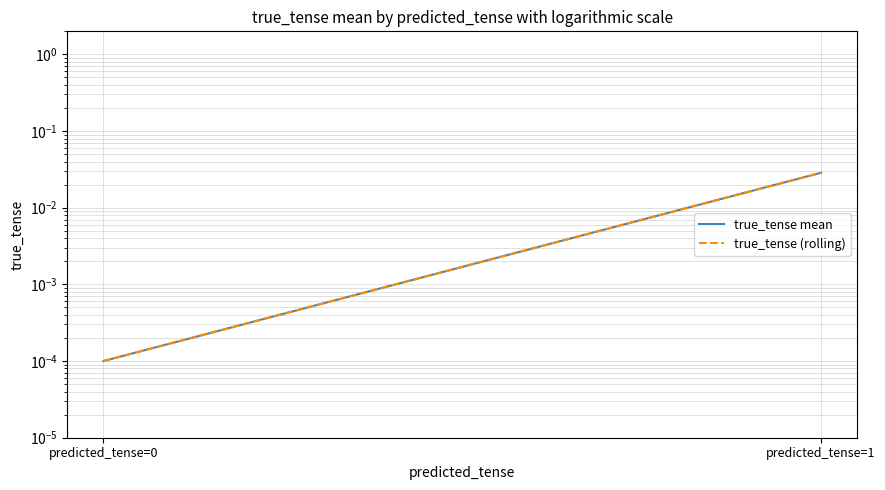

Rank the series at predicted_tense=1 from highest to lowest value.

true_tense mean, true_tense (rolling)